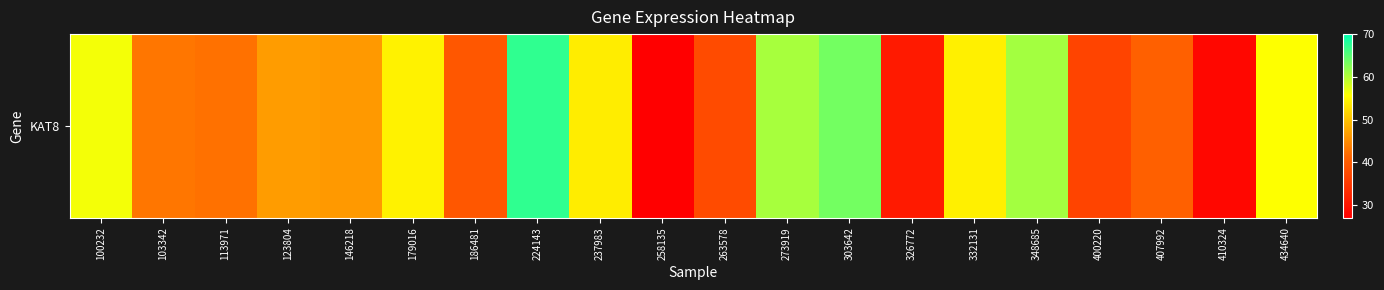

Read the value at 348685.

60.8